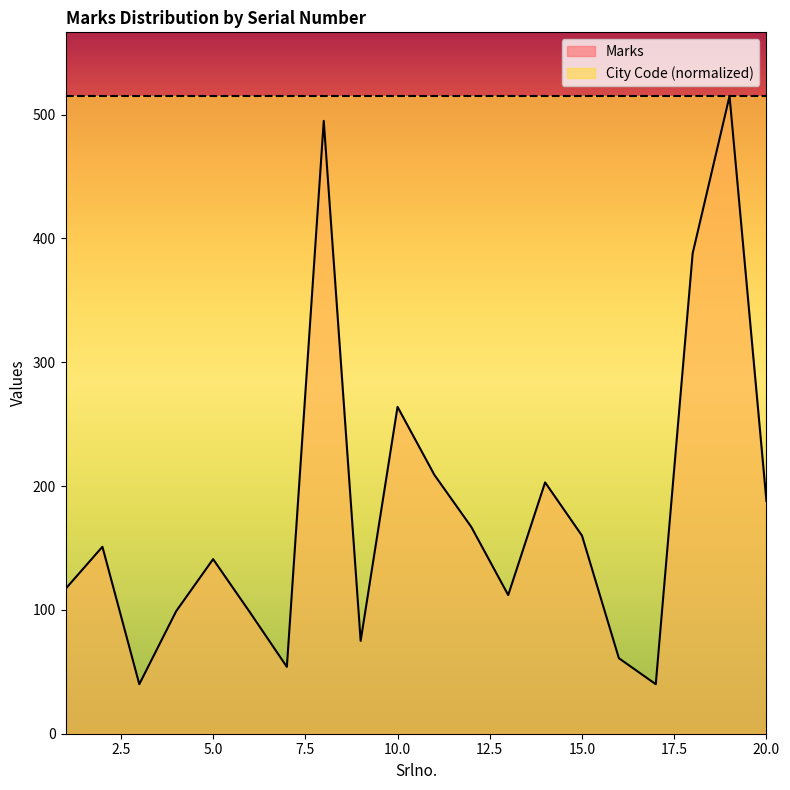

The value at 15 is 76. True or false?

False